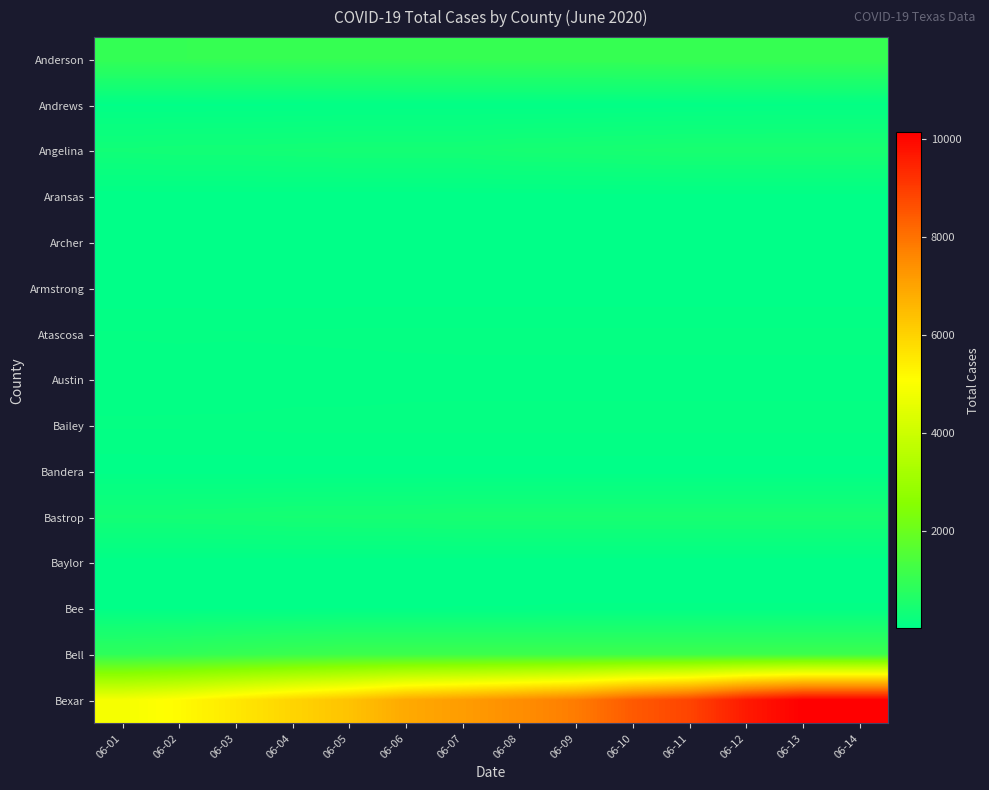

What is the spread (max minus min) of values at 06-05?

6343